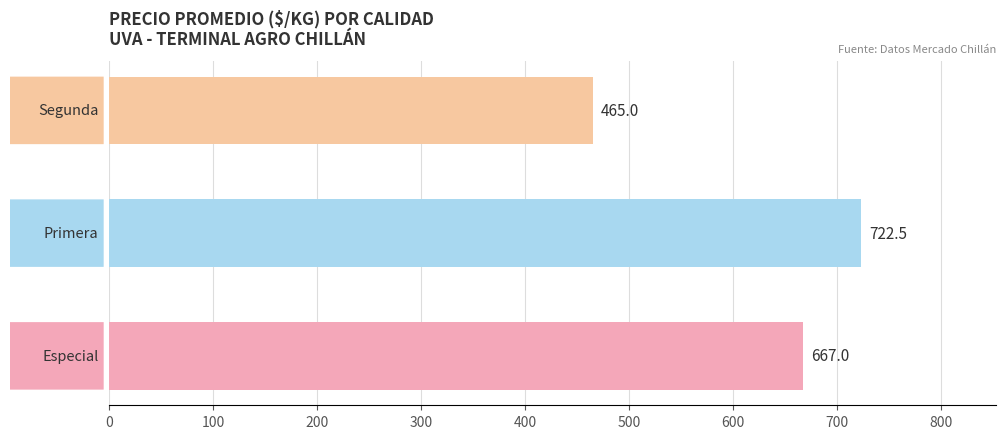

What is the smallest value displayed?

465.0